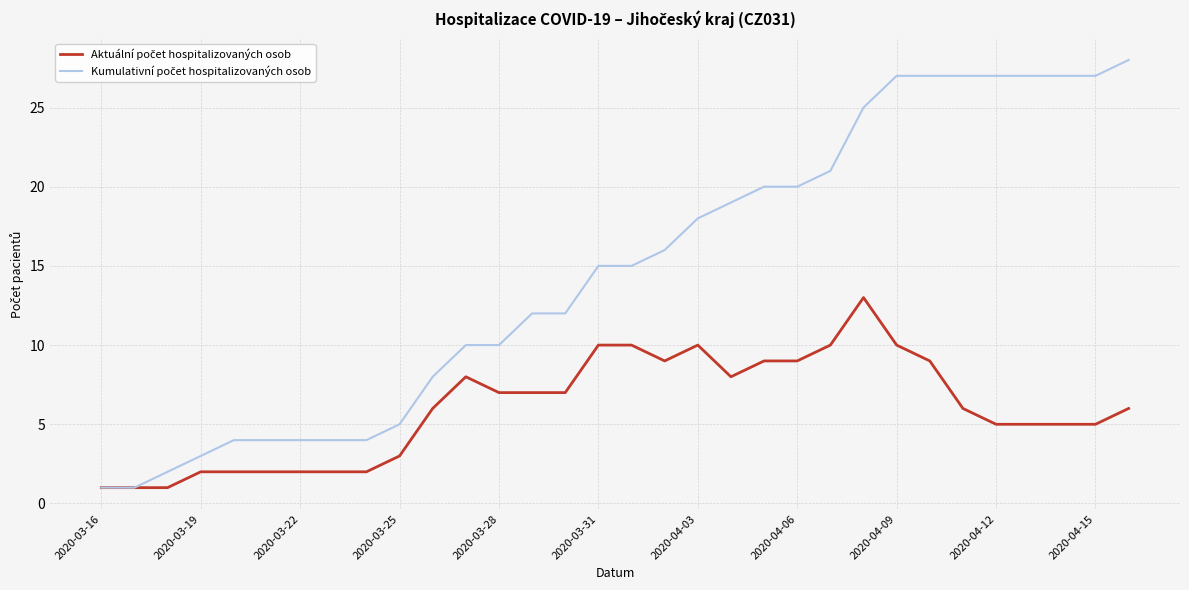

List the series in order of their peak value, highest first.

Kumulativní počet hospitalizovaných osob, Aktuální počet hospitalizovaných osob